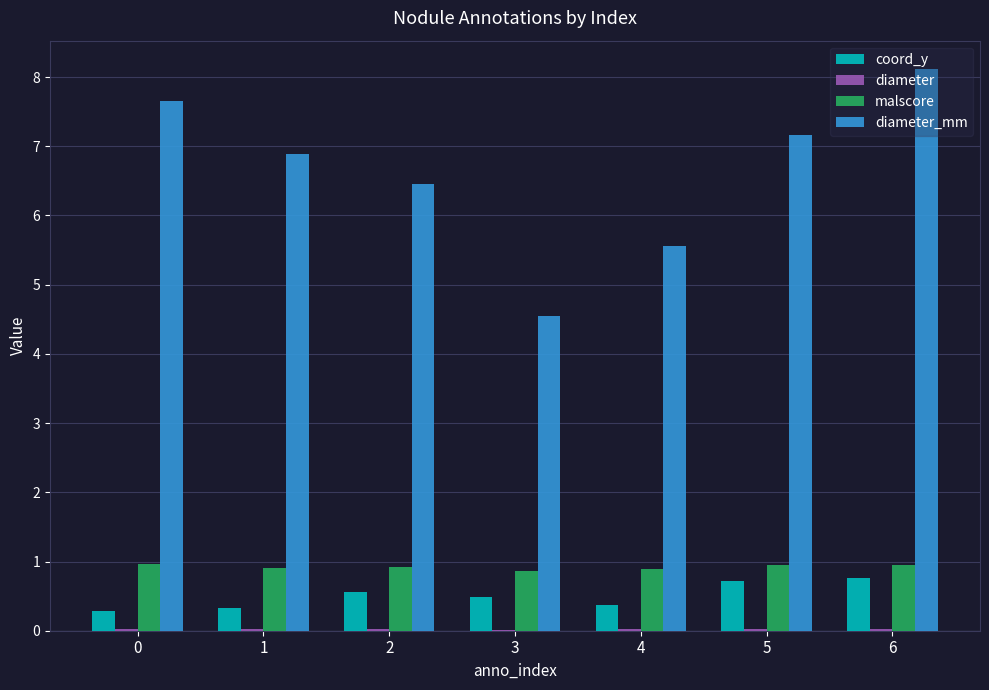

What is the total value across all series at 6?

9.9